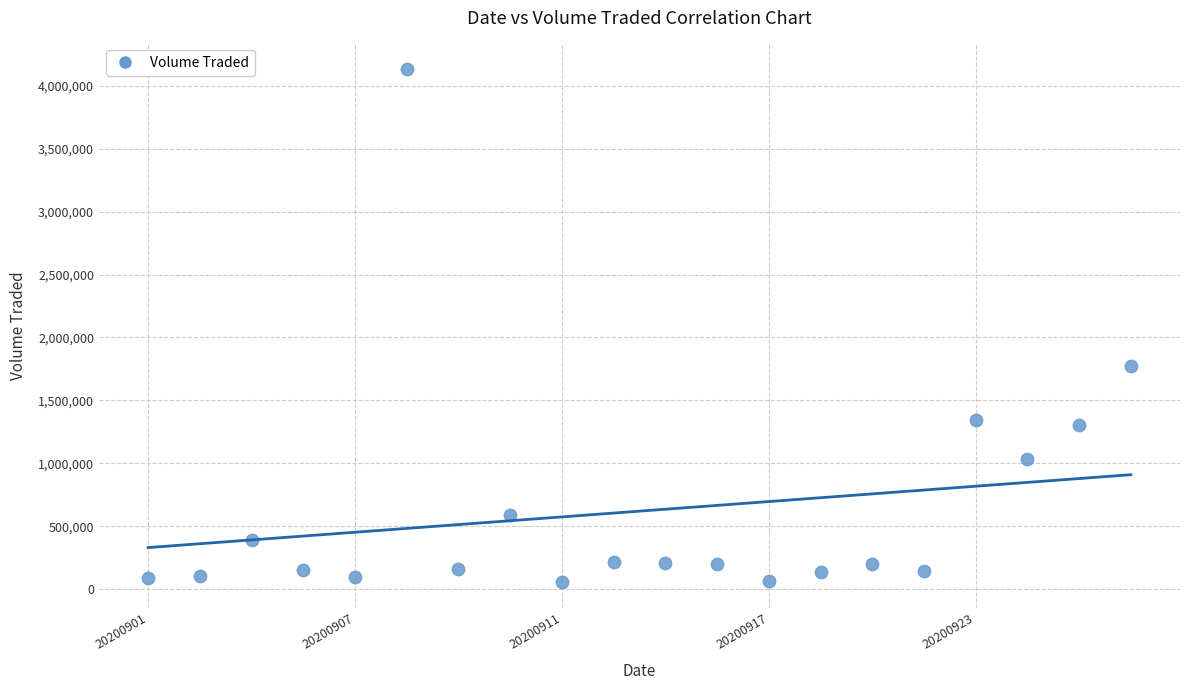

What Y value in the scatter plot is closest to 2094200?

1776800